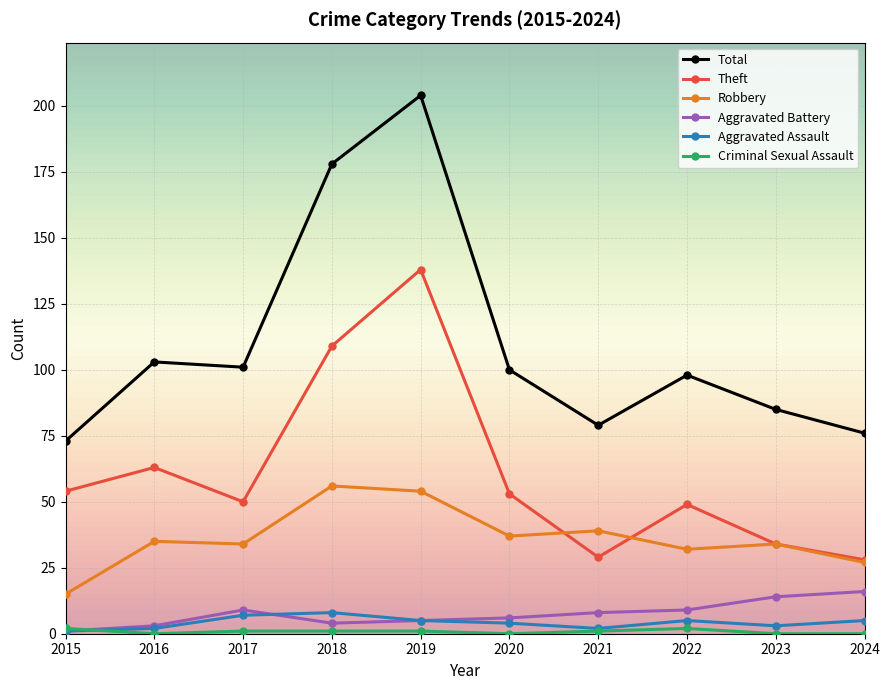

At which category does Theft reach its first local valley?

2017